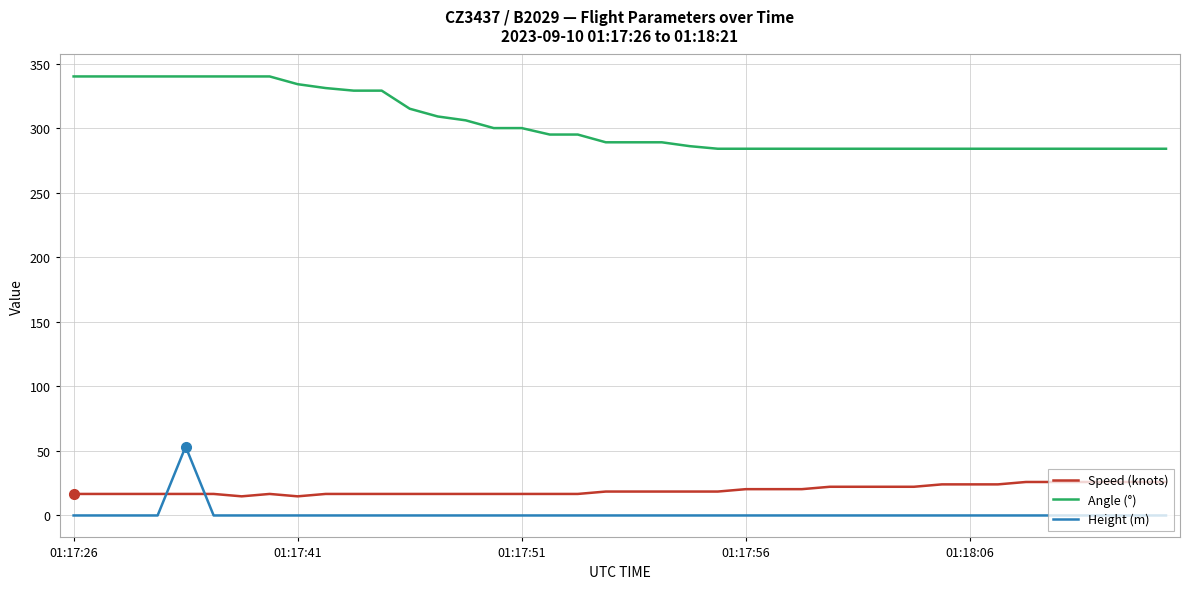

Rank the series by their maximum value, from lowest to highest.

Speed (knots), Height (m), Angle (°)